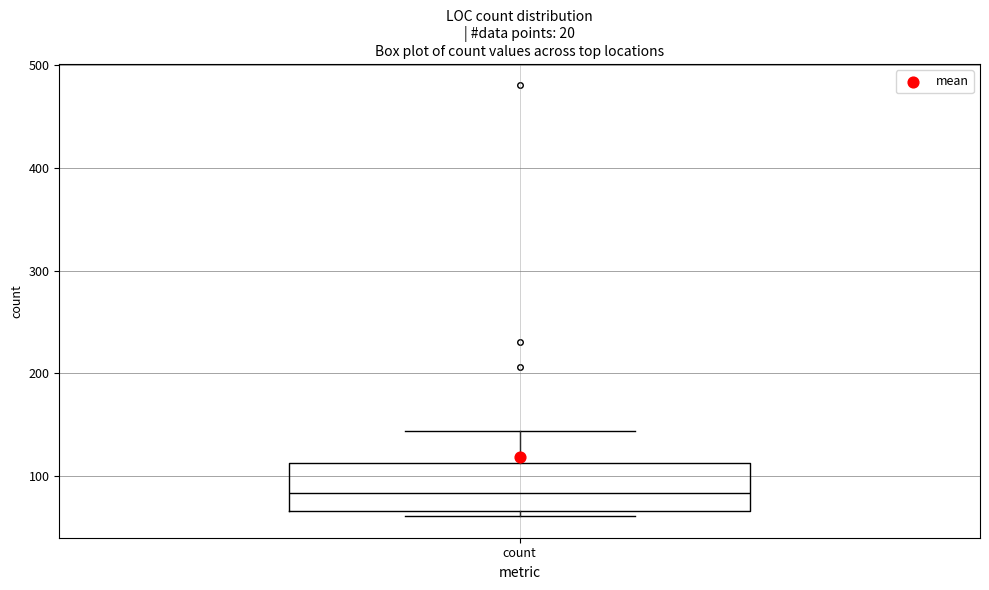

Transcribe this box plot: give where the median line is, the range the box spans, and where the two whiskers end, as read against the y-axis. The values are not printed on the chart, so give them approximately, as read against the axis.

median 80, box 70 to 110, whiskers 60 to 140